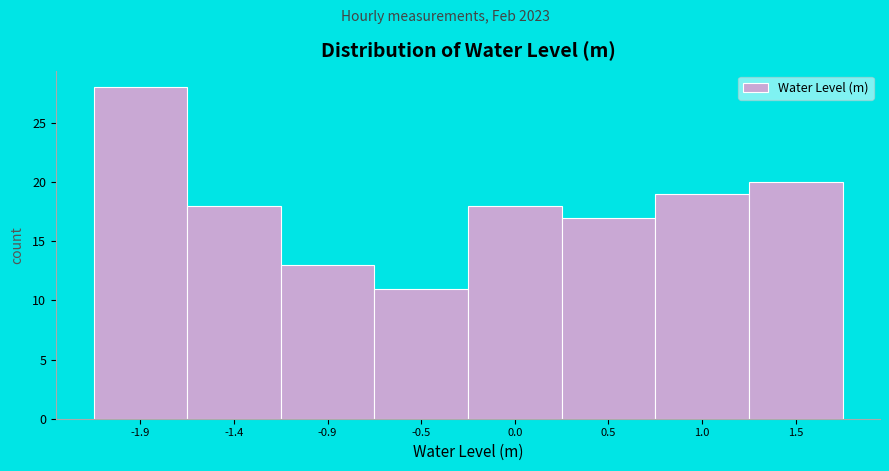

Reading right to left, extract all data points from this chart.

20	19	17	18	11	13	18	28